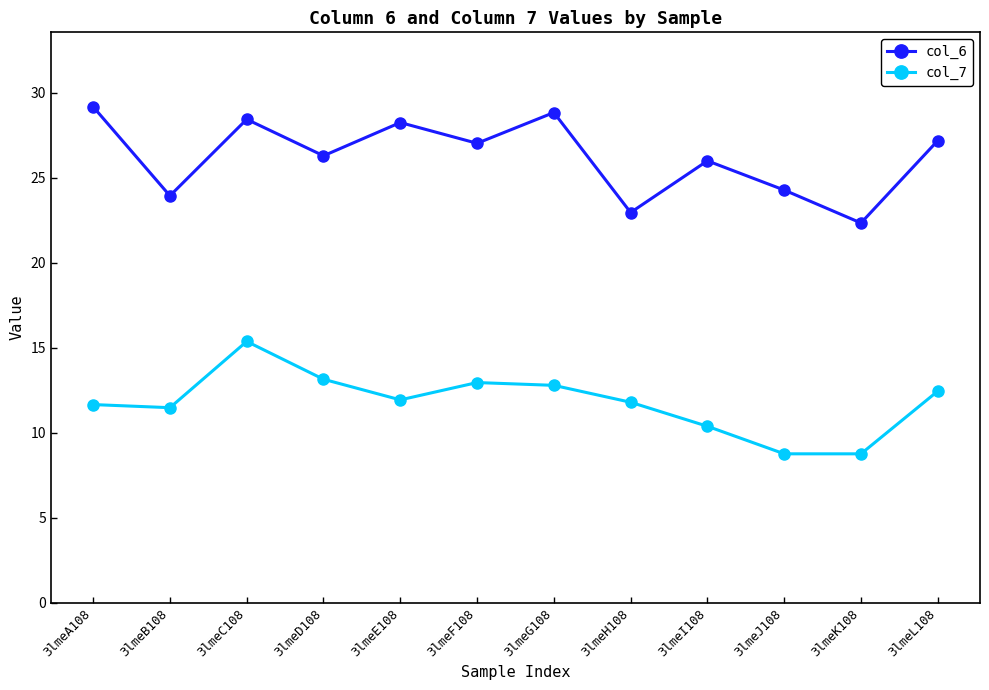

True or false: col_6 and col_7 intersect in this chart.

False